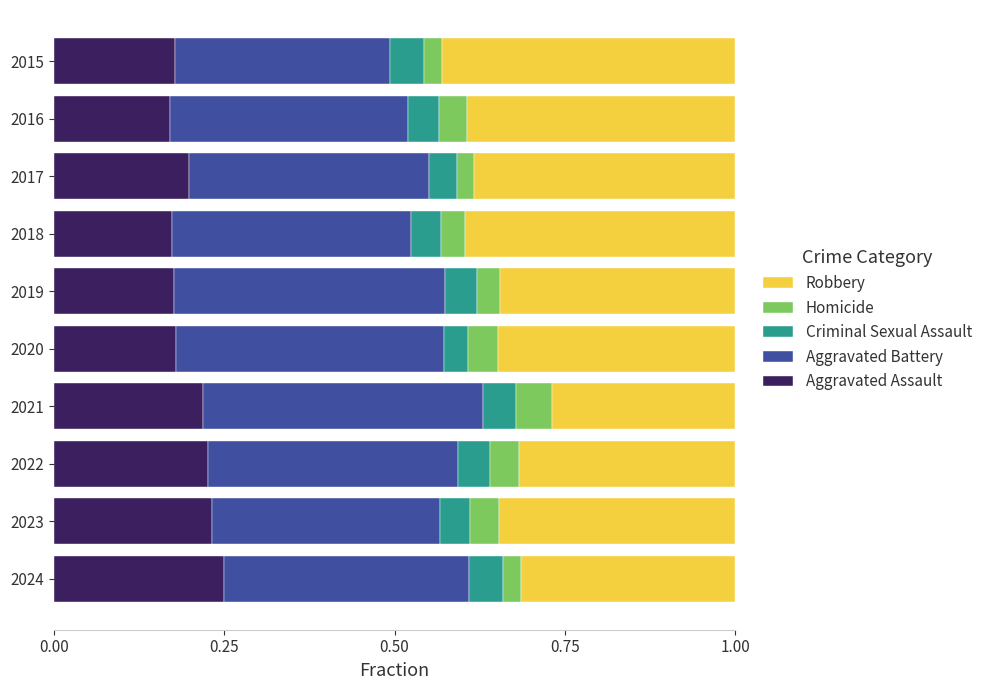

How many Aggravated Assault values are between 0 and 1?

10